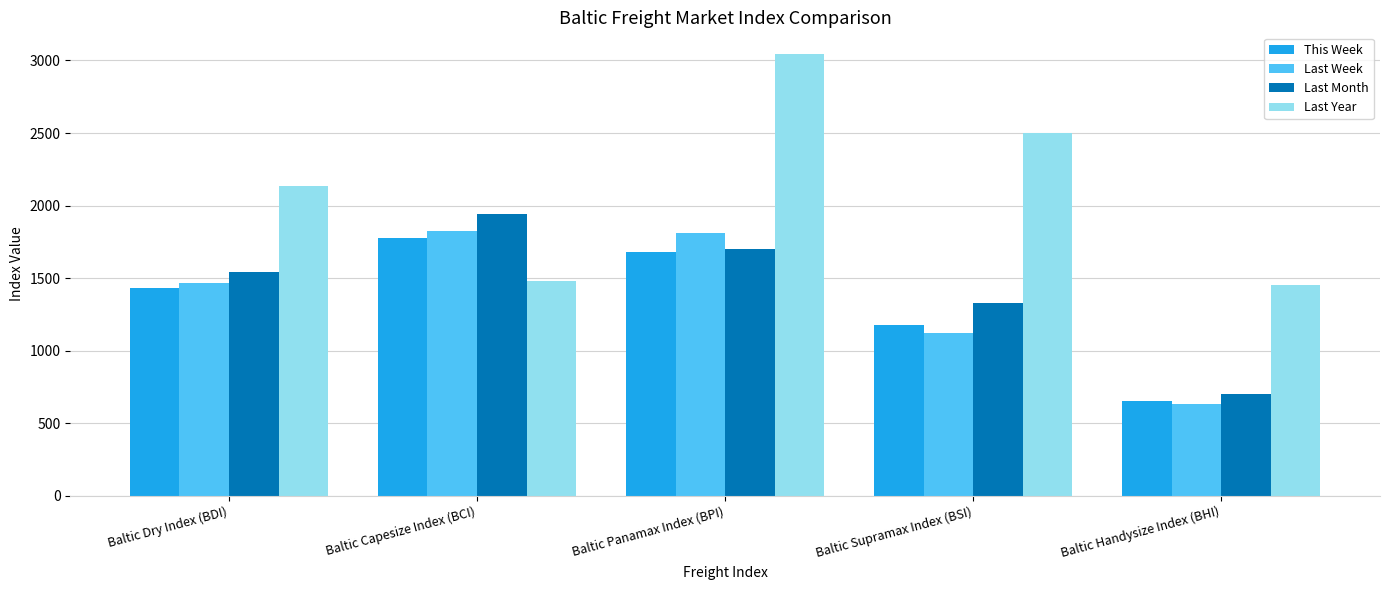

How many bars are there in each group?

4